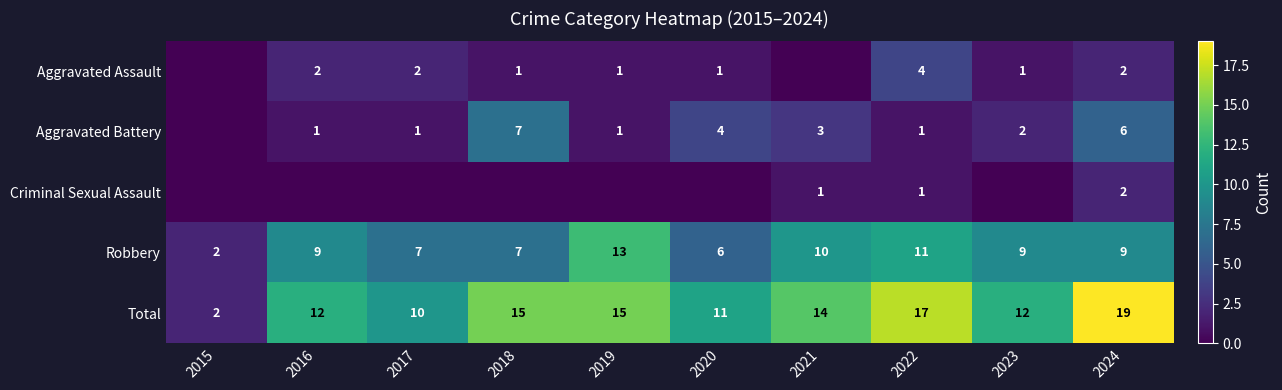

Is the value of Total at 2020 greater than the value of Aggravated Battery at 2017?

Yes